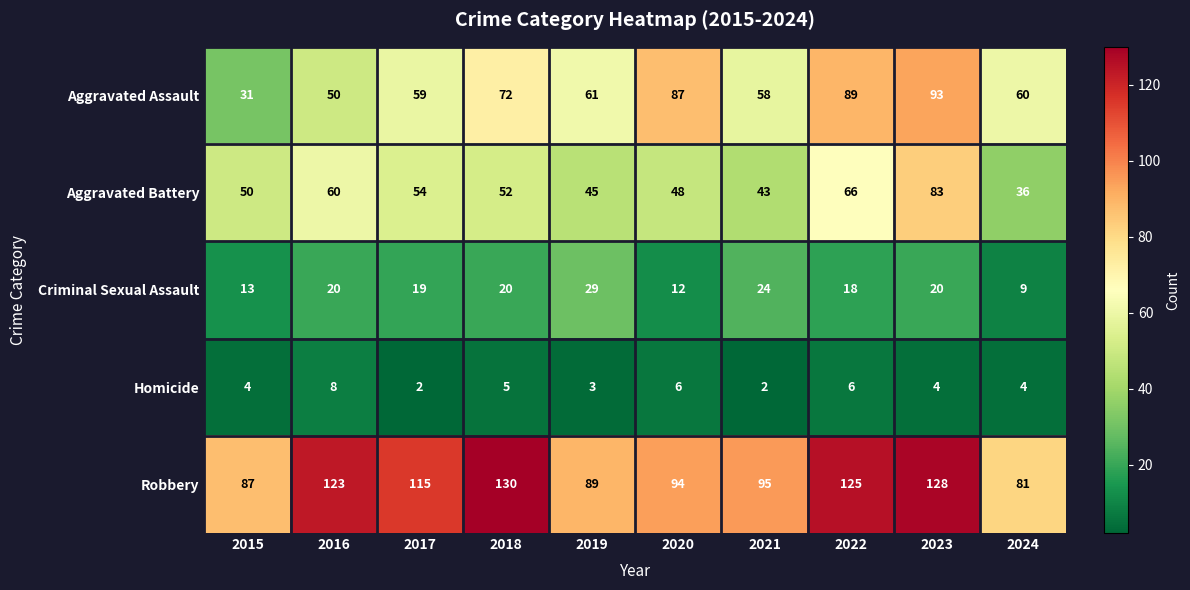

At which category is the sum across all series the highest?

2023